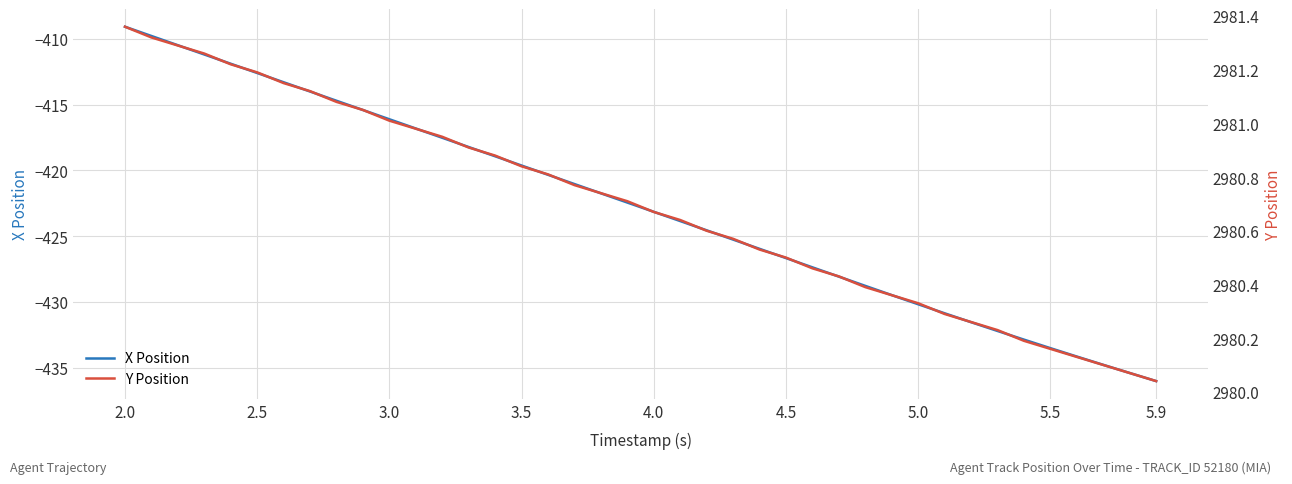

What is the value of the Y Position point at the 34th from the left?

2980.2